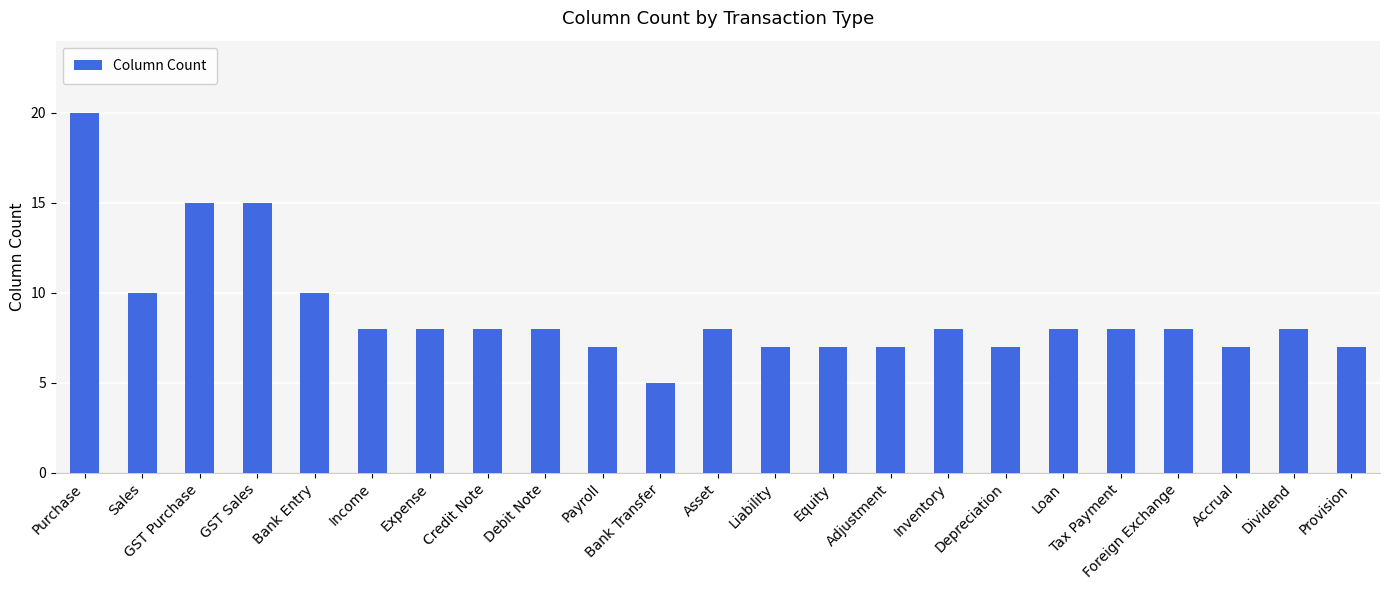

What is the smallest value displayed?

5